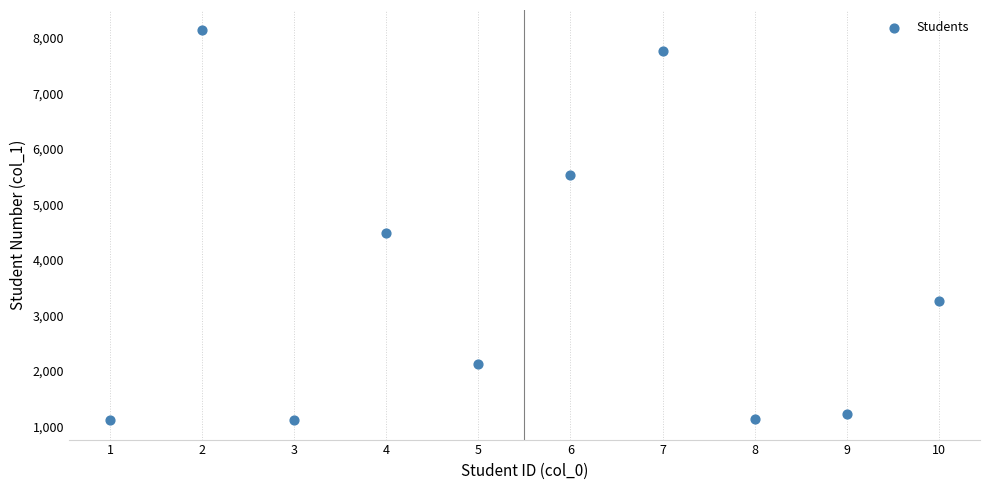

What Y value in the scatter plot is closest to 4629?

4478